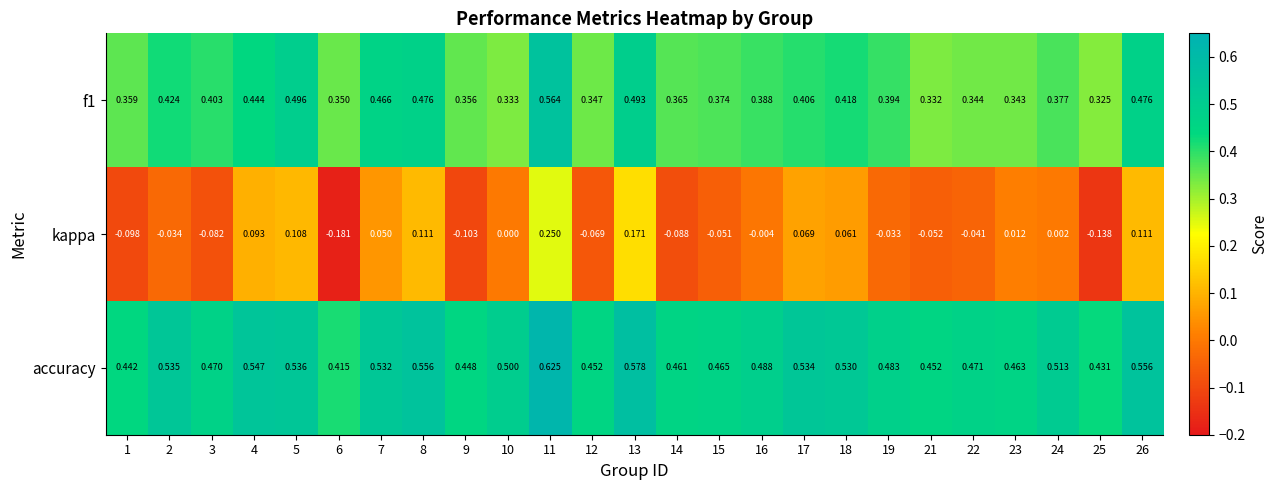

Which series has the widest spread of values?

kappa